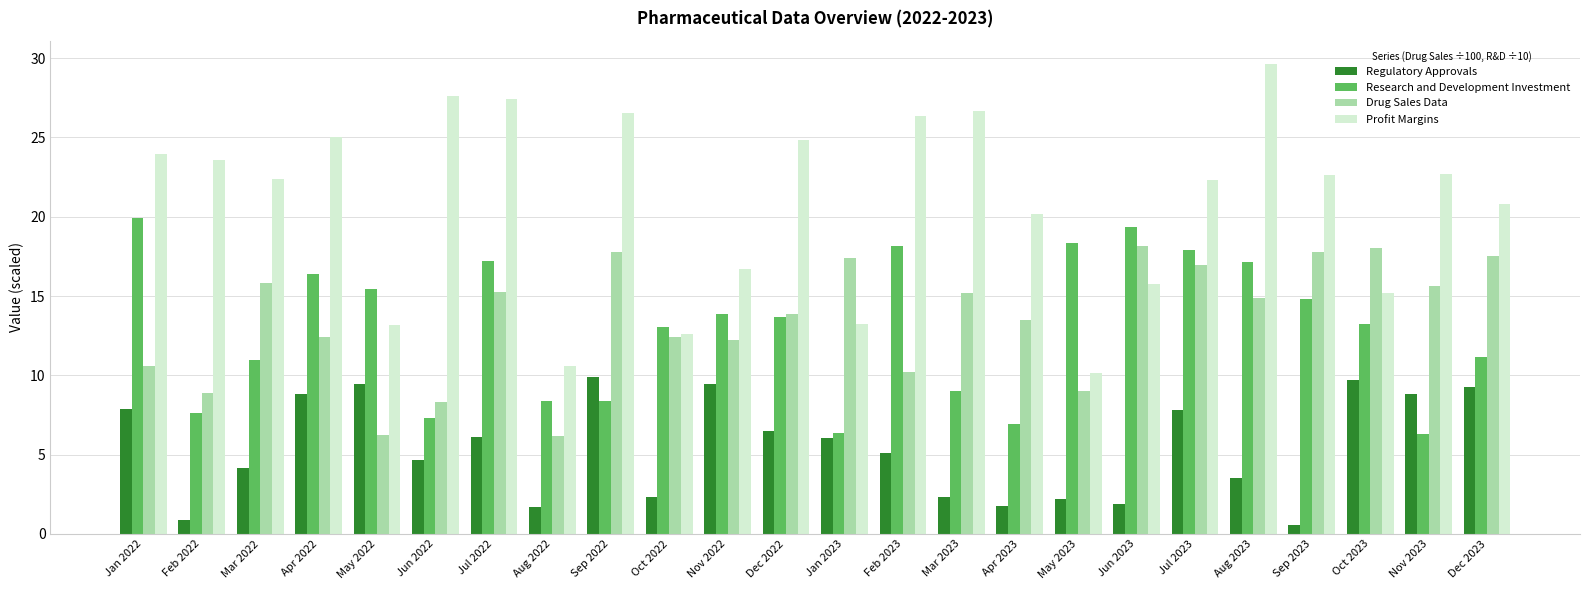

Which series has the largest range (max minus min)?

Profit Margins